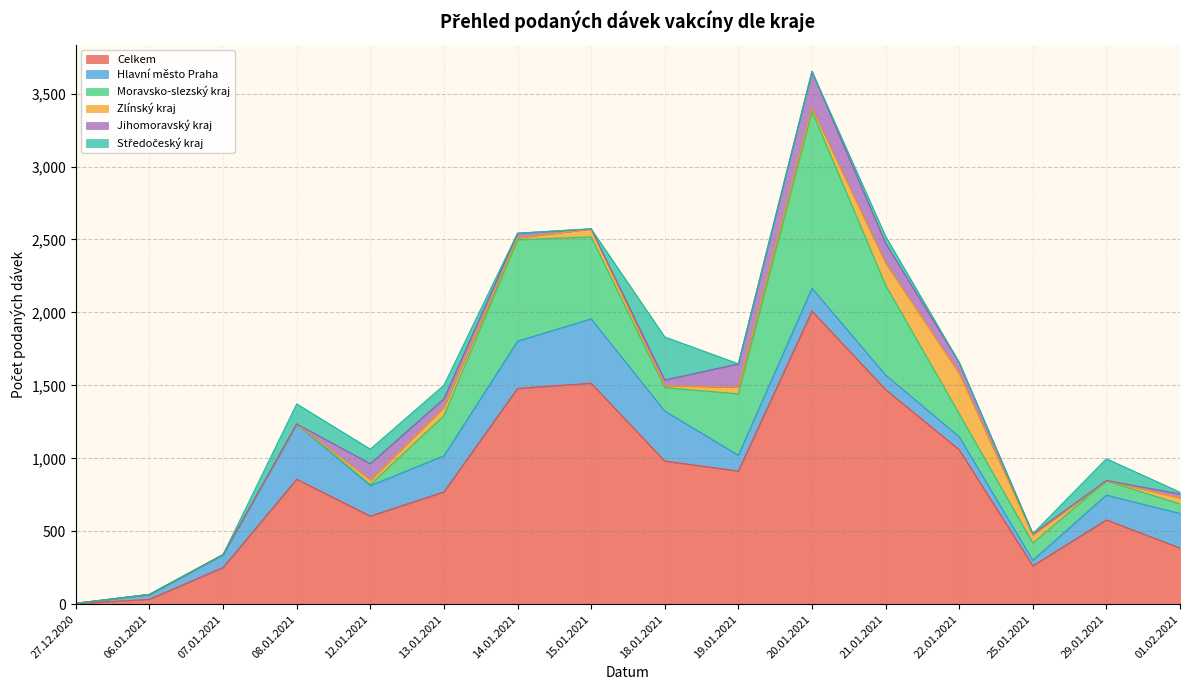

Reading left to right, what are all the values shown in this chart?

Celkem: 4	34	252	857	604	770	1479	1515	981	913	2009	1471	1059	263	578	385
Hlavní město Praha: 2	33	88	378	209	247	324	441	343	108	157	100	89	38	170	237
Moravsko-slezský kraj: 0	0	0	0	8	276	696	562	161	421	1213	616	157	119	98	65
Zlínský kraj: 0	0	0	0	30	58	12	54	12	46	21	151	276	55	0	42
Jihomoravský kraj: 0	0	0	1	112	57	32	1	40	159	252	136	76	8	2	27
Středočeský kraj: 1	0	0	137	100	93	0	0	295	1	1	48	1	0	149	12